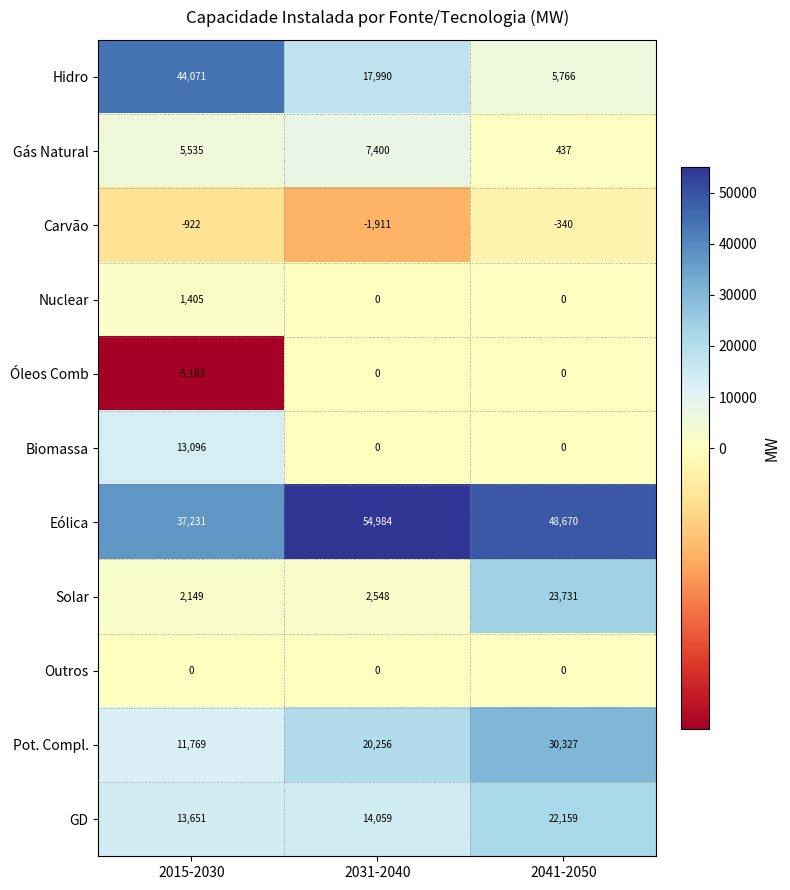

Count the Carvão values in the range -1911 to -340.

3